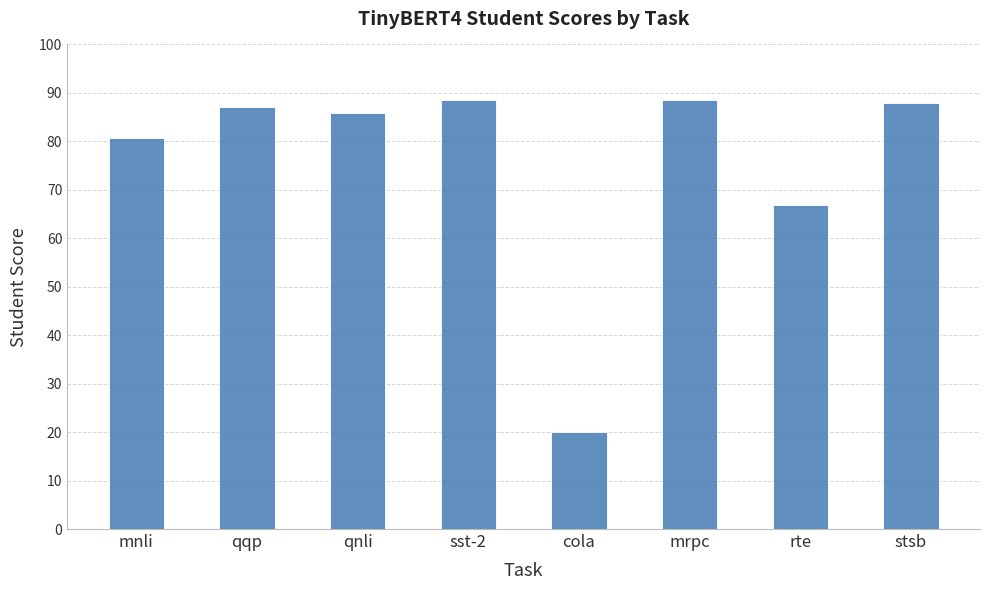

The chart shows a value of 55.4 at sst-2. True or false?

False